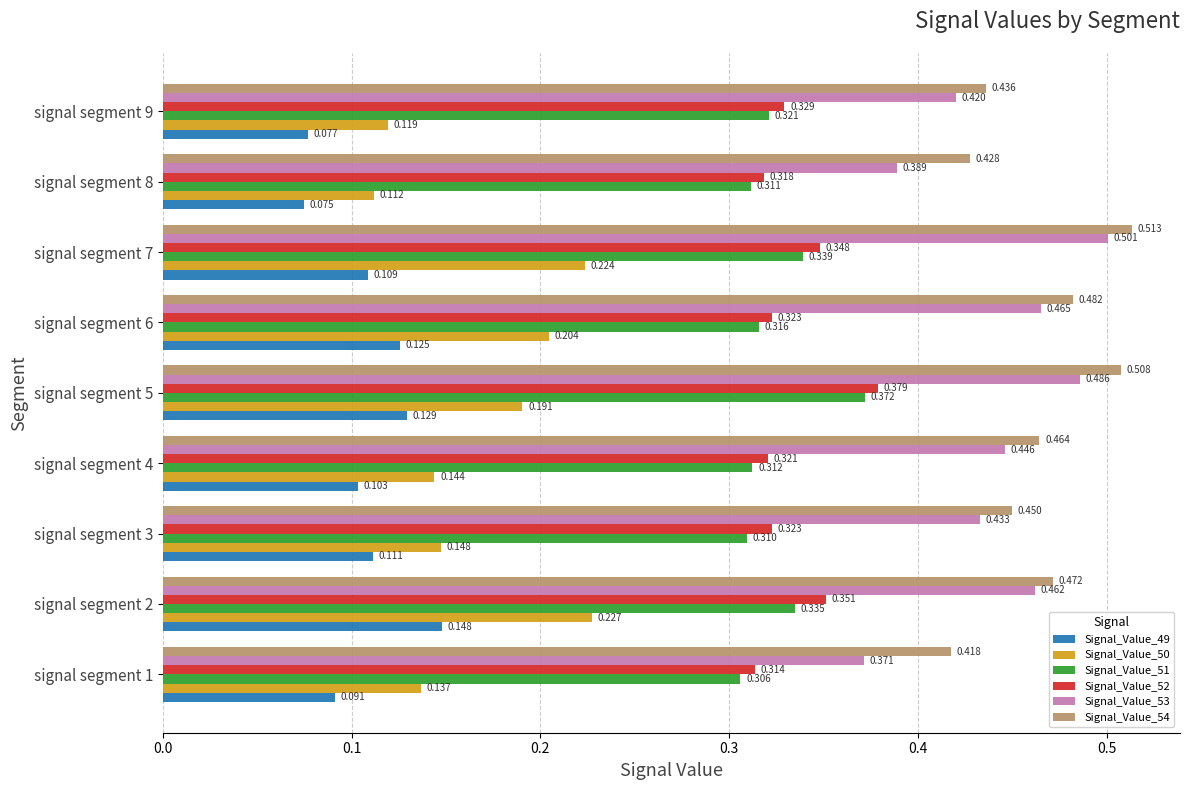

Is the value of Signal_Value_53 at signal segment 9 greater than the value of Signal_Value_52 at signal segment 8?

Yes